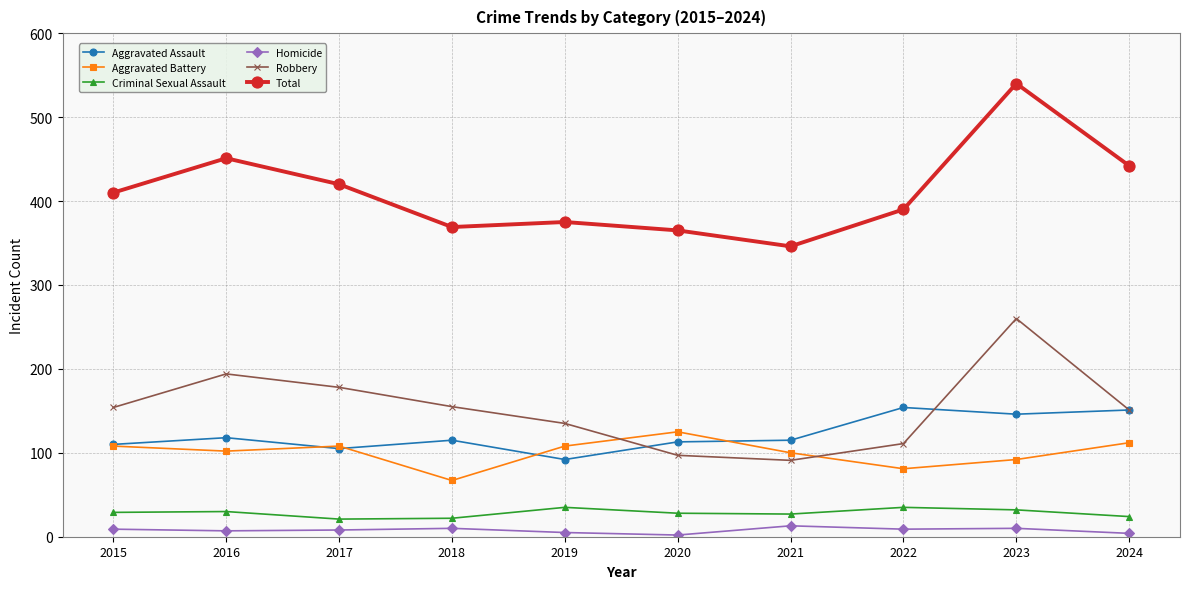

True or false: Criminal Sexual Assault has a value of 27 at 2021.

True